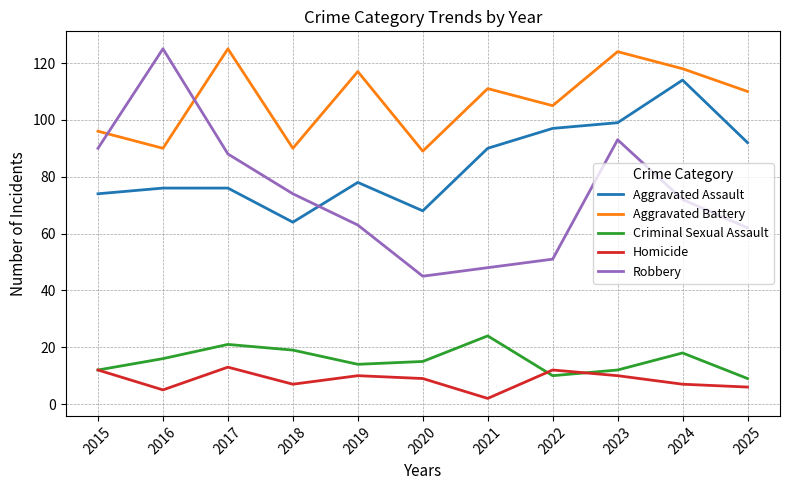

At which category is the sum across all series the highest?

2023